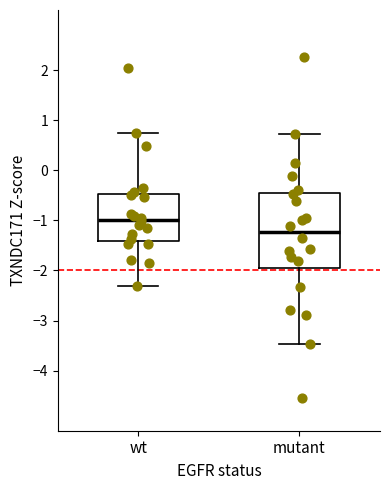

Reading left to right, transcribe this box plot: for each box, give where its median line is, the range the box spans, and where its two whiskers end, as read against the y-axis. The values are not printed on the chart, so give them approximately, as read against the axis.

wt: median -1.0, box -1.4 to -0.5, whiskers -2.3 to 0.8
mutant: median -1.2, box -1.9 to -0.5, whiskers -3.5 to 0.7